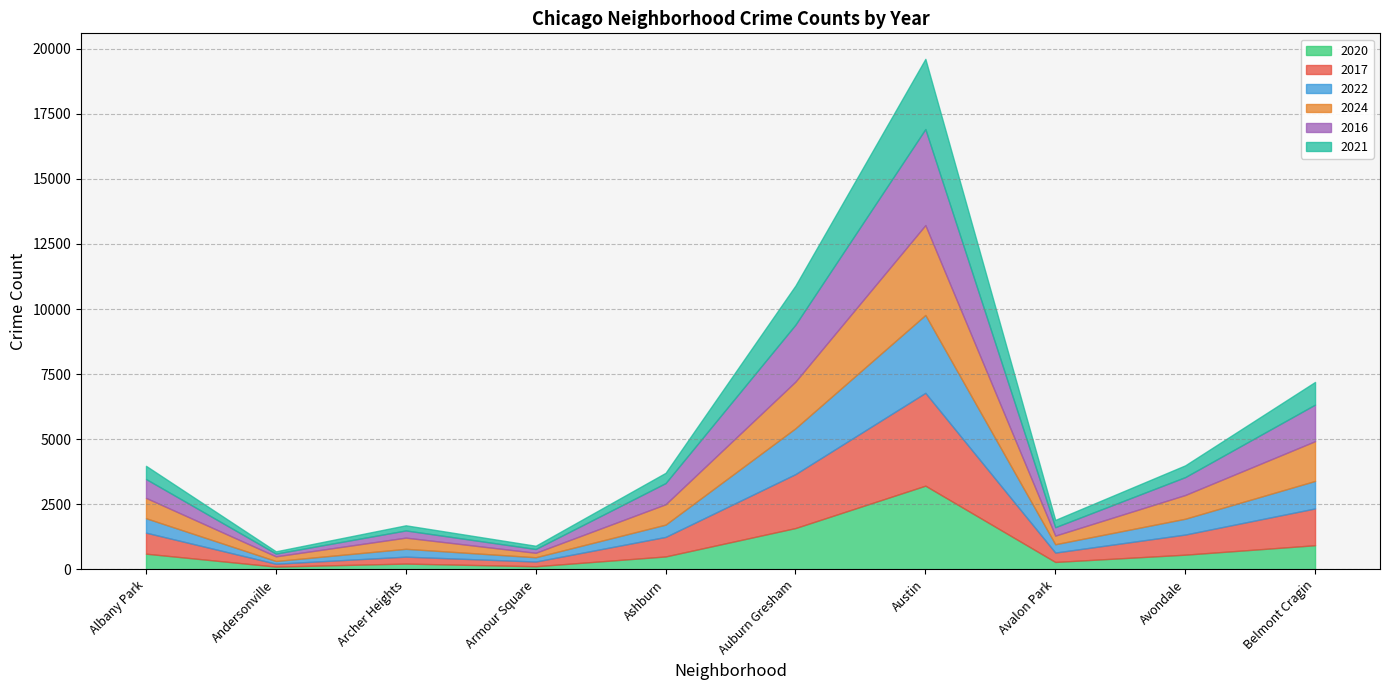

What is the sum of the 2024 values at Belmont Cragin and Ashburn?

2311